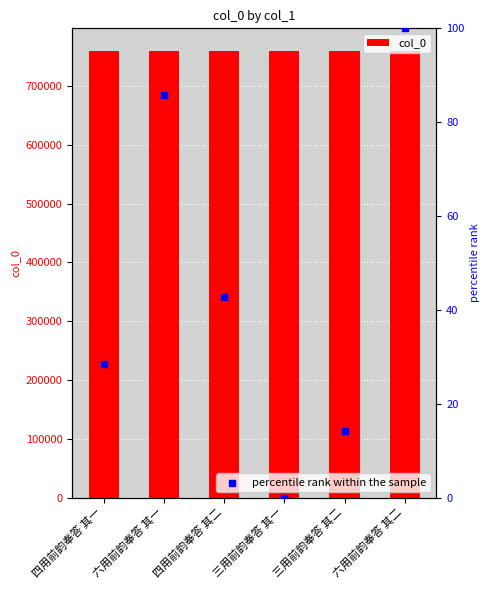

Which series has the largest total across all categories?

col_0